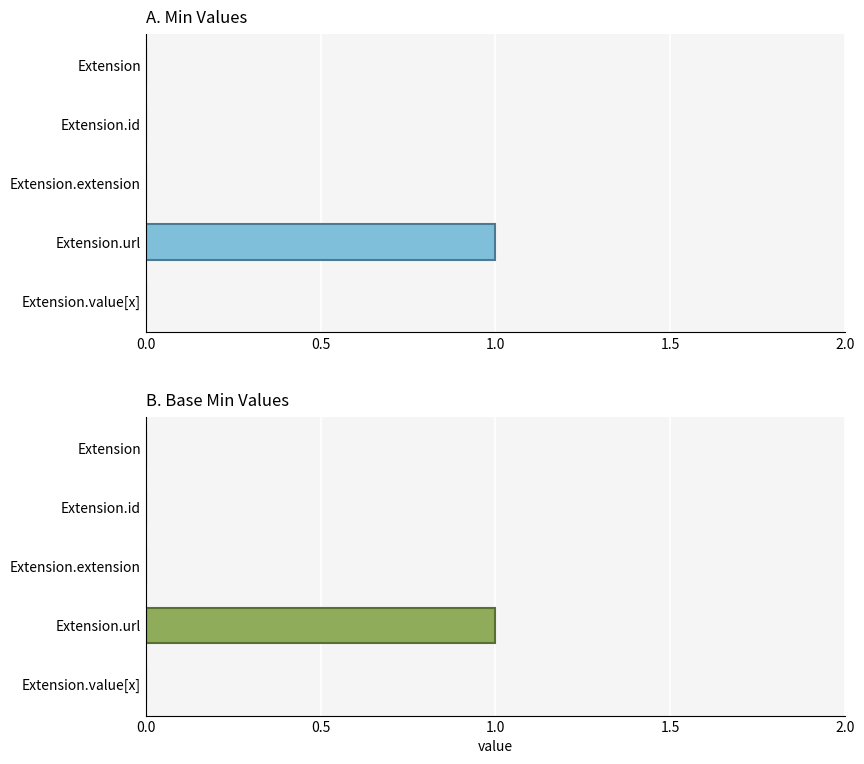

What is the difference between the maximum and minimum values in the Base Min series?

1